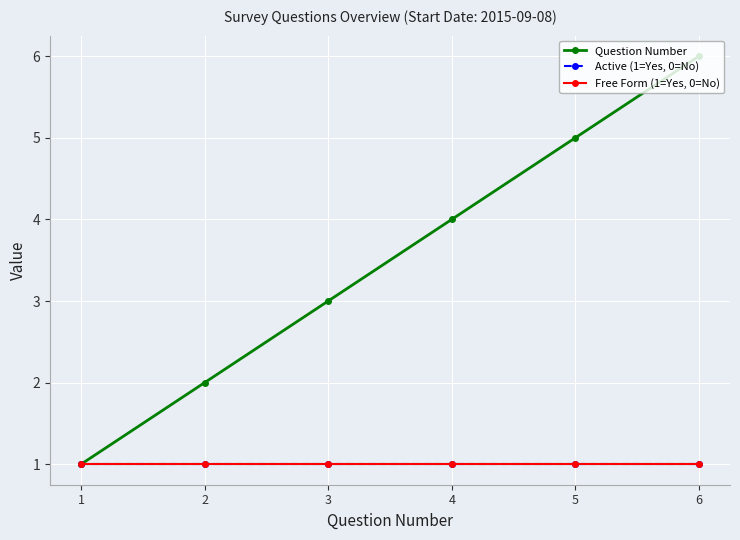

What is the value of the Active (1=Yes, 0=No) point at the 4th from the left?

1